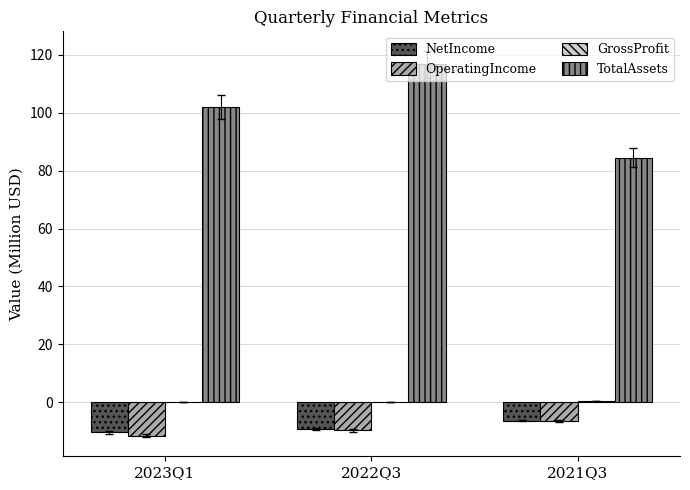

Which category has the highest value across all series?

2022Q3